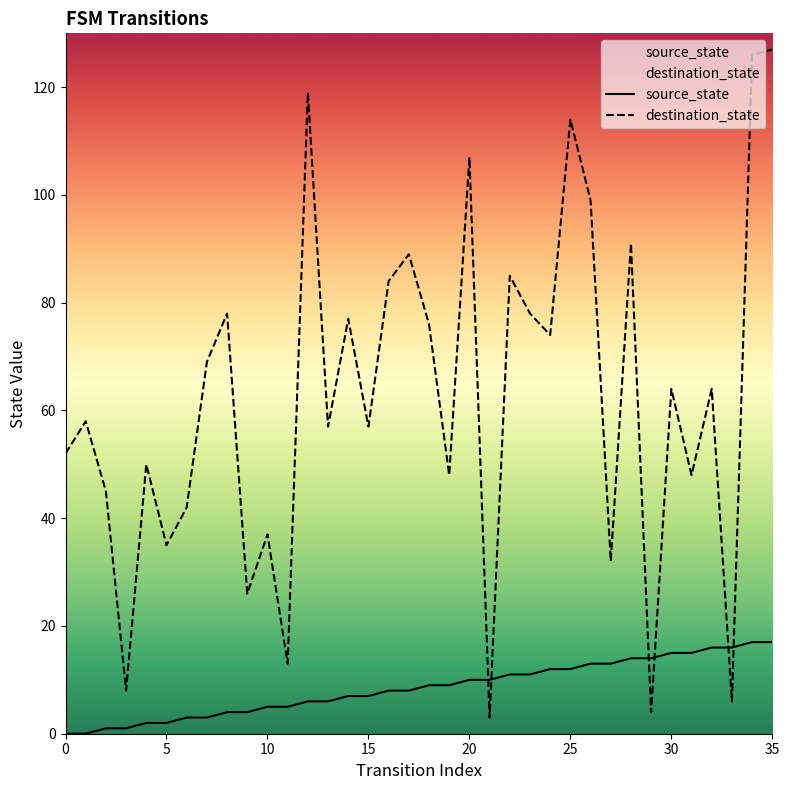

At how many categories does at least one series exceed 109?

4